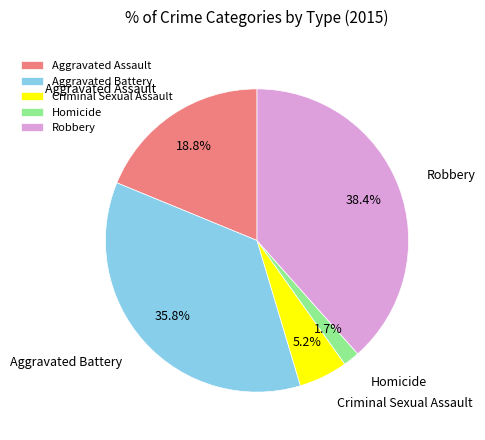

To the nearest percent, what portion does Aggravated Battery represent?

36%